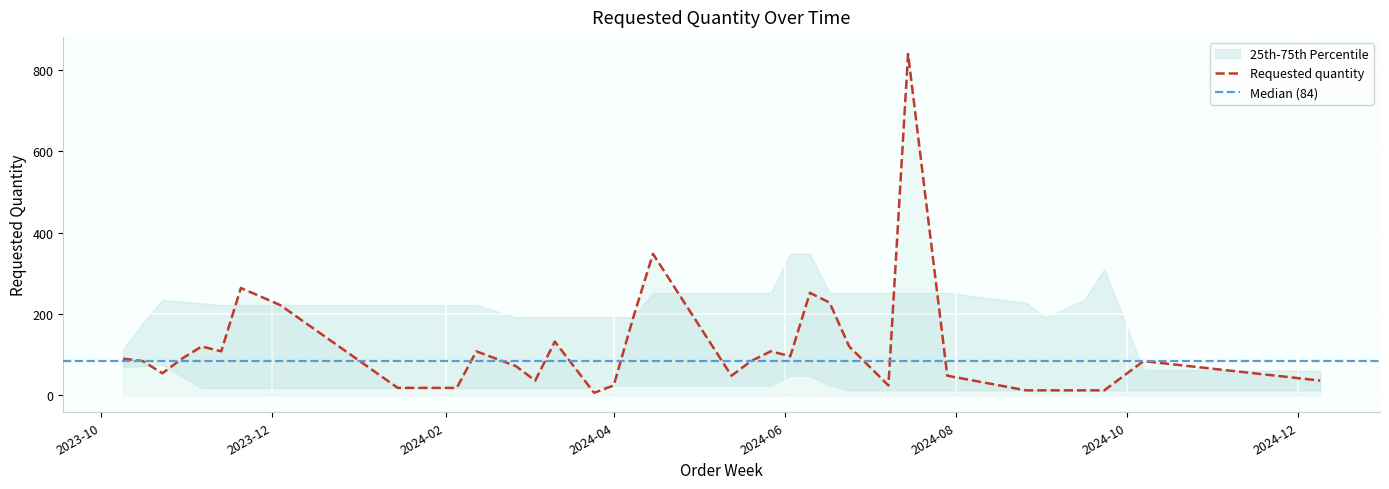

True or false: the data has more than 1 interior local peaks.

True